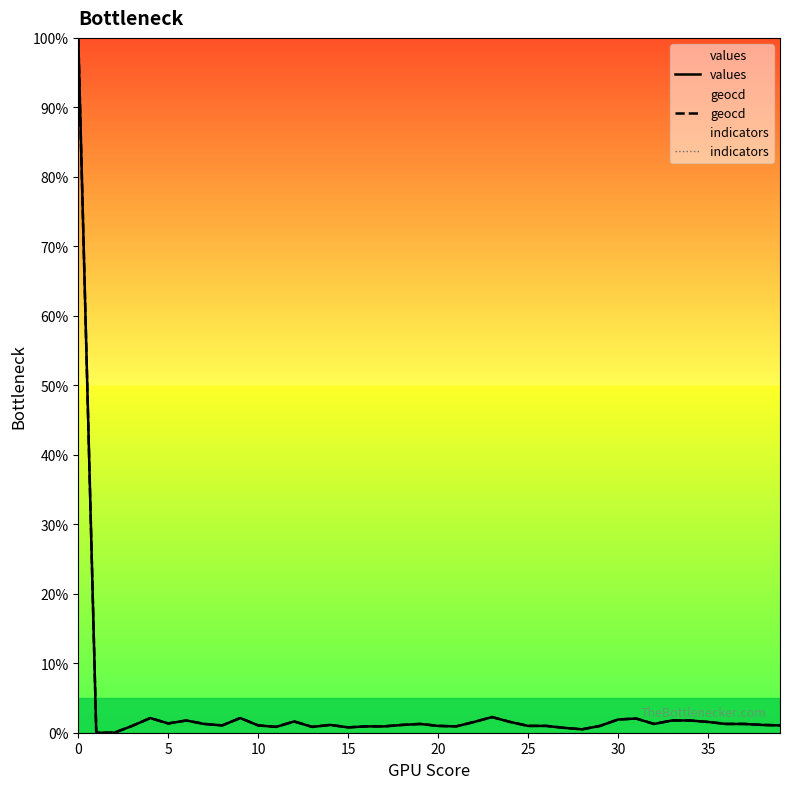

Which series has the largest total across all categories?

geocd